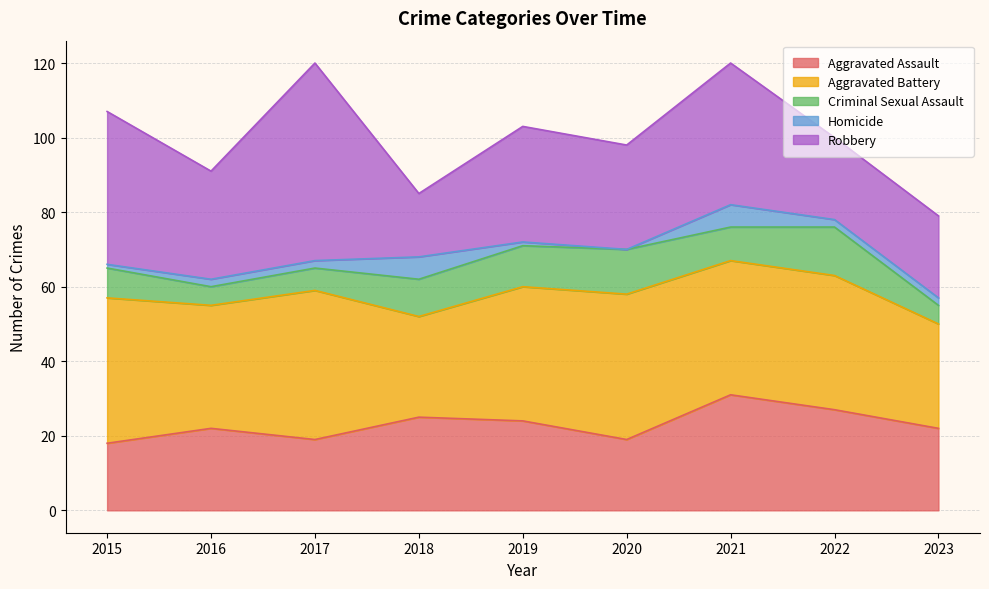

Reading left to right, list all the values displayed in this chart.

Aggravated Assault: 2015=18	2016=22	2017=19	2018=25	2019=24	2020=19	2021=31	2022=27	2023=22
Aggravated Battery: 2015=39	2016=33	2017=40	2018=27	2019=36	2020=39	2021=36	2022=36	2023=28
Criminal Sexual Assault: 2015=8	2016=5	2017=6	2018=10	2019=11	2020=12	2021=9	2022=13	2023=5
Homicide: 2015=1	2016=2	2017=2	2018=6	2019=1	2020=0	2021=6	2022=2	2023=2
Robbery: 2015=41	2016=29	2017=53	2018=17	2019=31	2020=28	2021=38	2022=22	2023=22